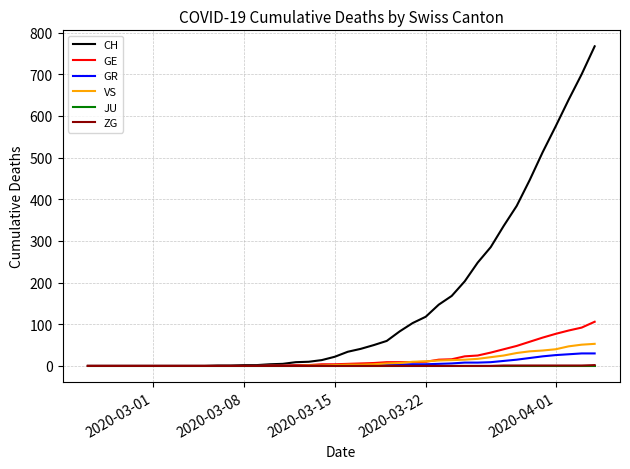

What is the greatest value displayed?

767